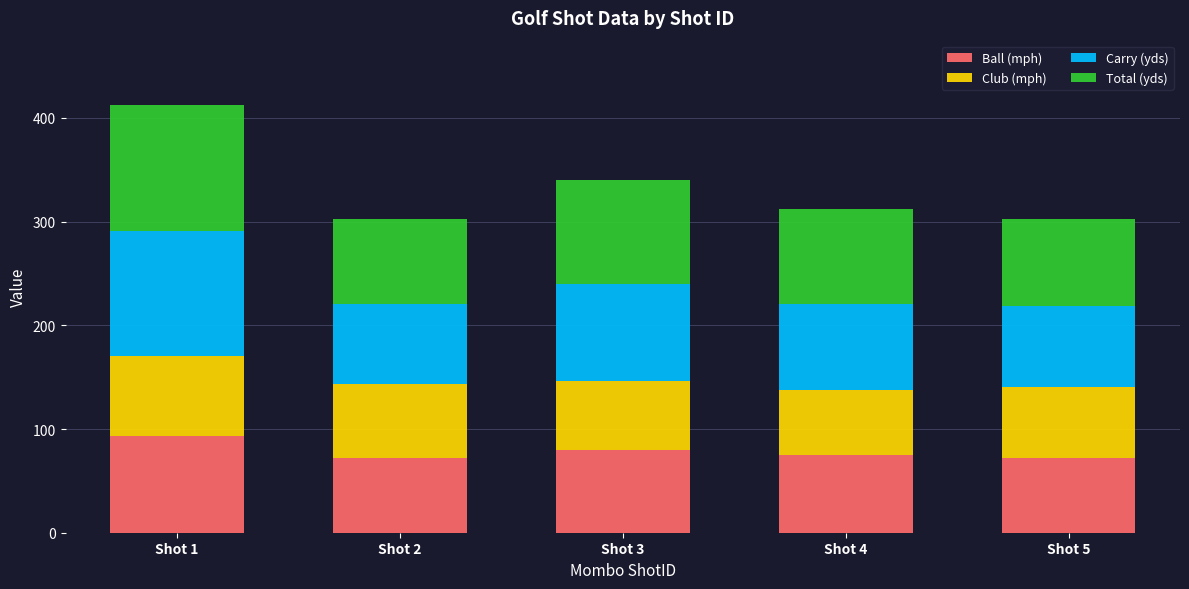

What are all the series names shown in the legend?

Ball (mph), Club (mph), Carry (yds), Total (yds)